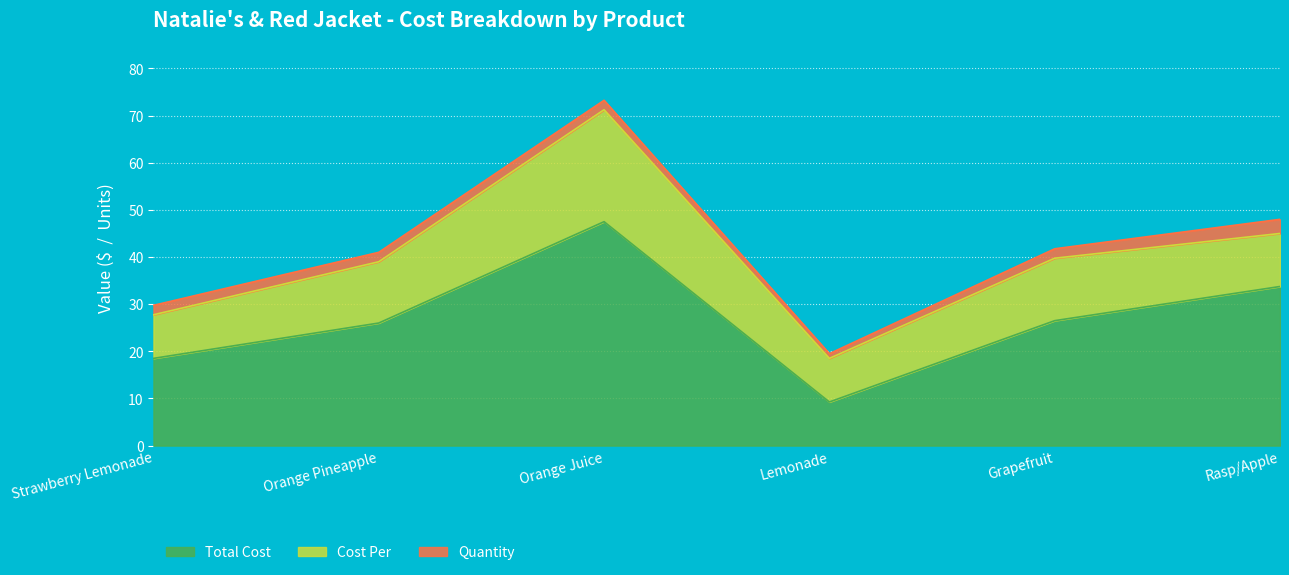

Read the Cost Per value at Grapefruit.

13.2